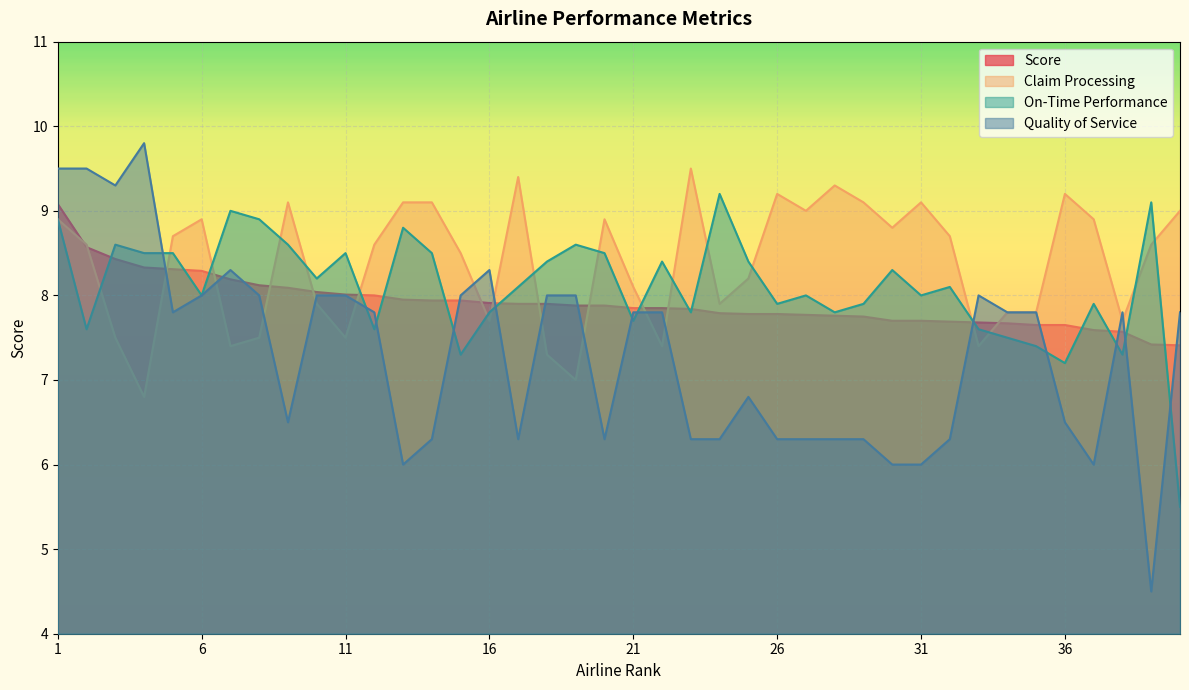

Which category has the lowest value in the On-Time Performance series?

40